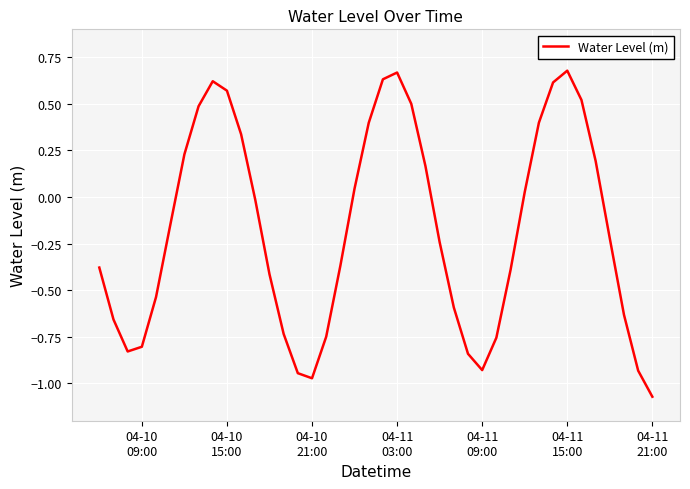

What is the difference between the maximum and minimum values?

1.7